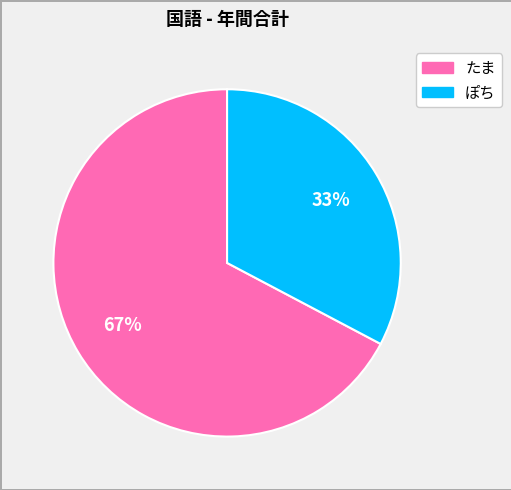

How many slices are in this pie chart?

2